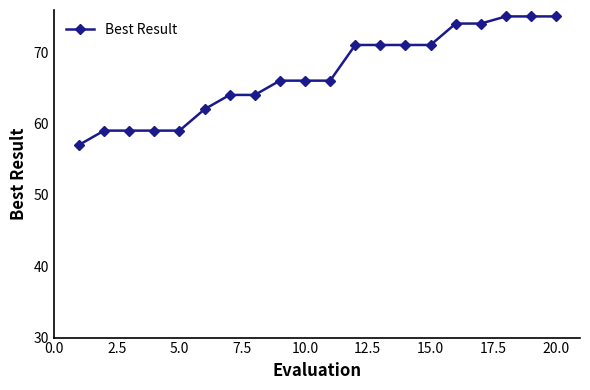

What is the greatest value displayed?

75.0